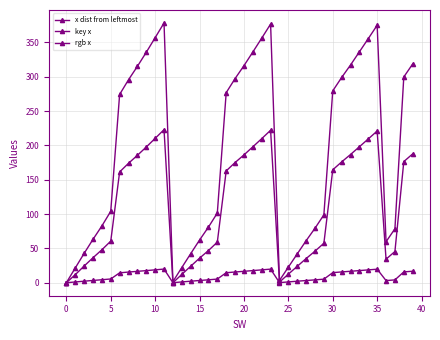

How many values in the rgb x series are below 161?

20